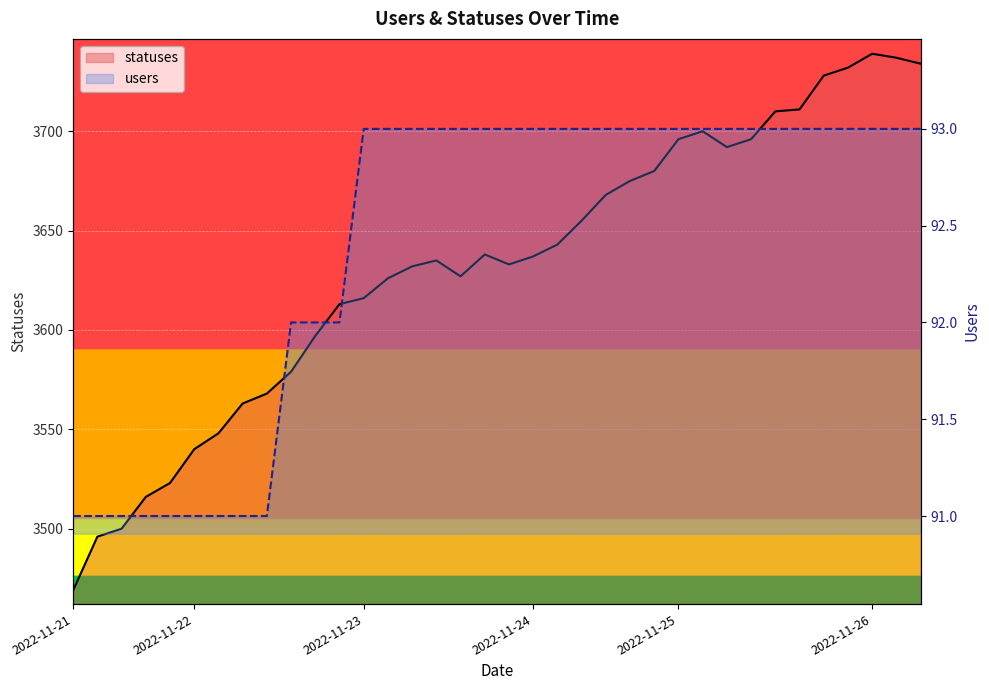

Count the number of categories in the chart.

36